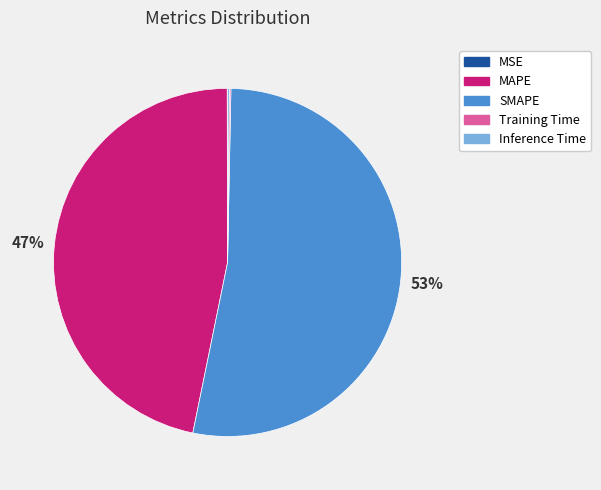

Is it true that MAPE is 32% of the pie?

False